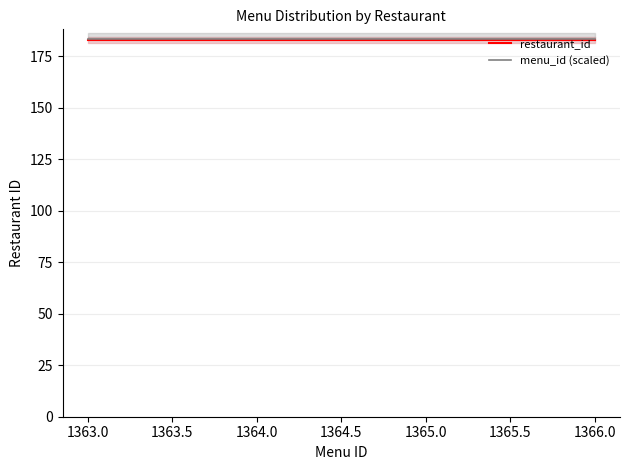

Which series has the largest range (max minus min)?

restaurant_id